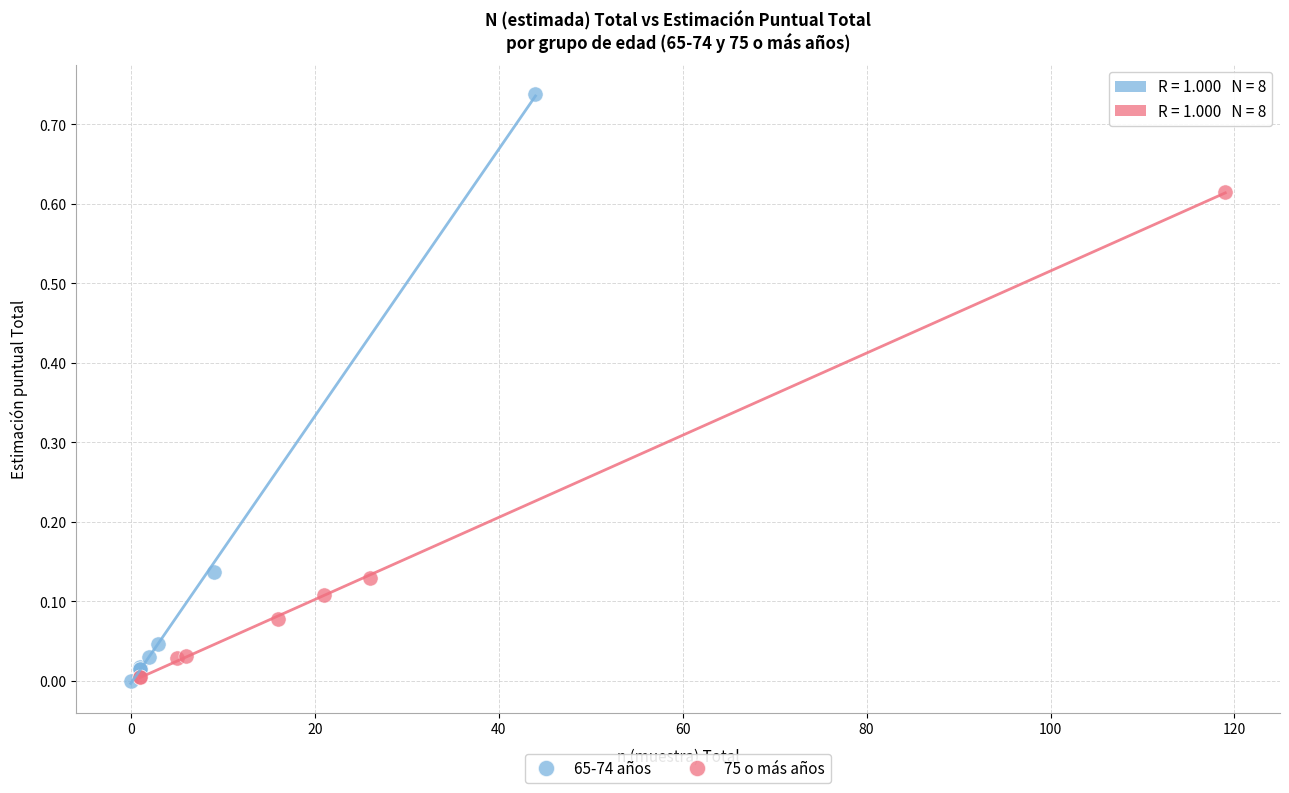

Which series has the widest spread of Y values?

65-74 años